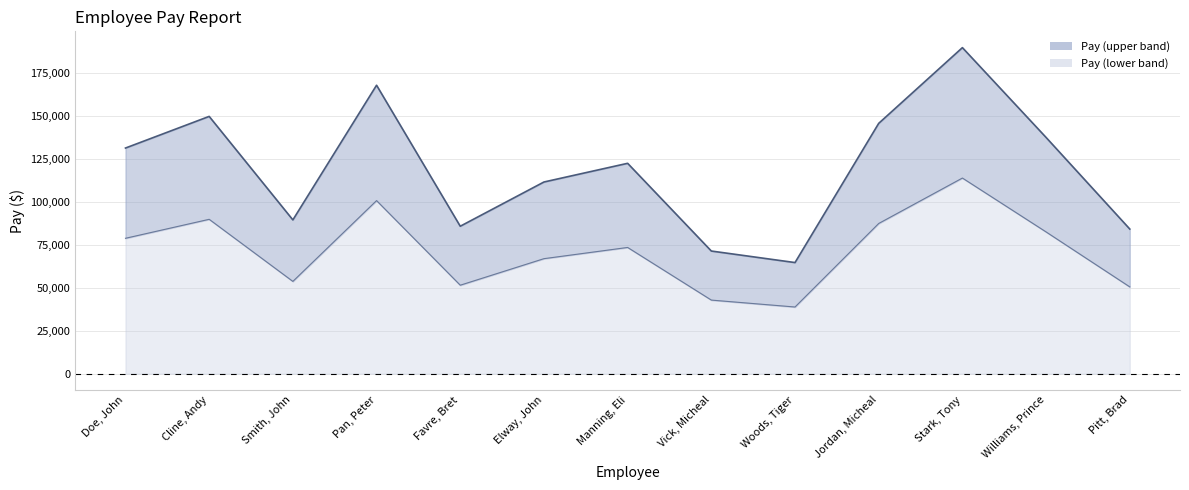

Is it true that the value at Vick, Micheal is 71478?

True